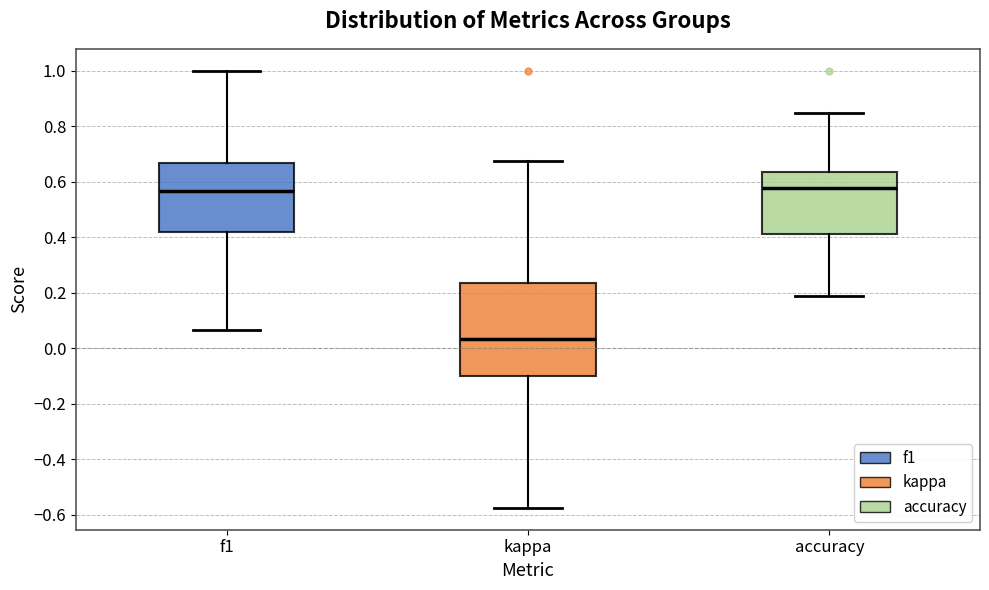

Where does the median line of the box for f1 sit on the y-axis? The values are not printed on the chart, so give them approximately, as read against the axis.

0.56